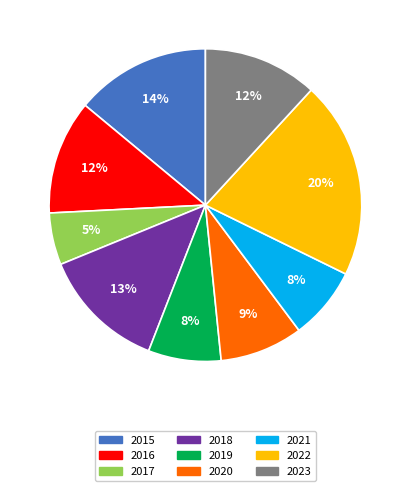

Which has a higher value, 2022 or 2018?

2022